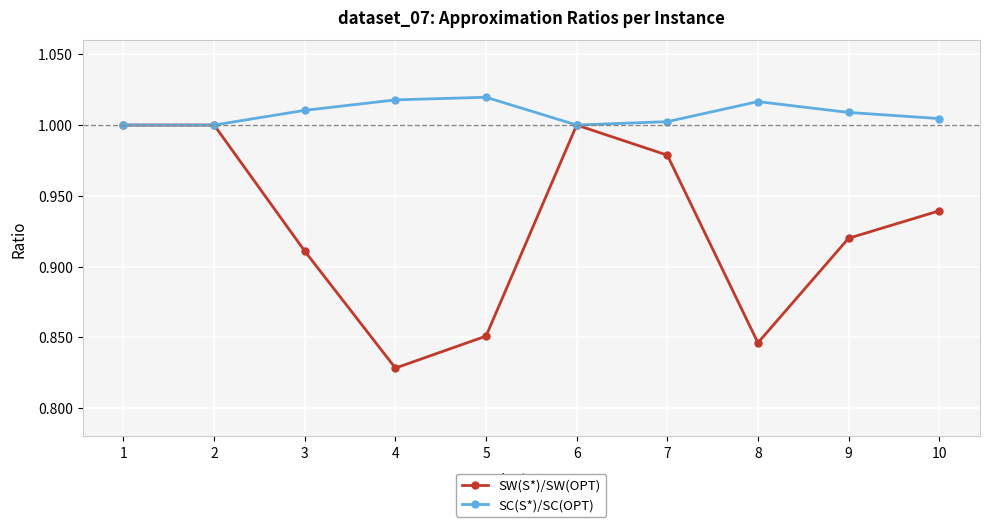

What is the sum of all SC(S*)/SC(OPT) values?

10.1